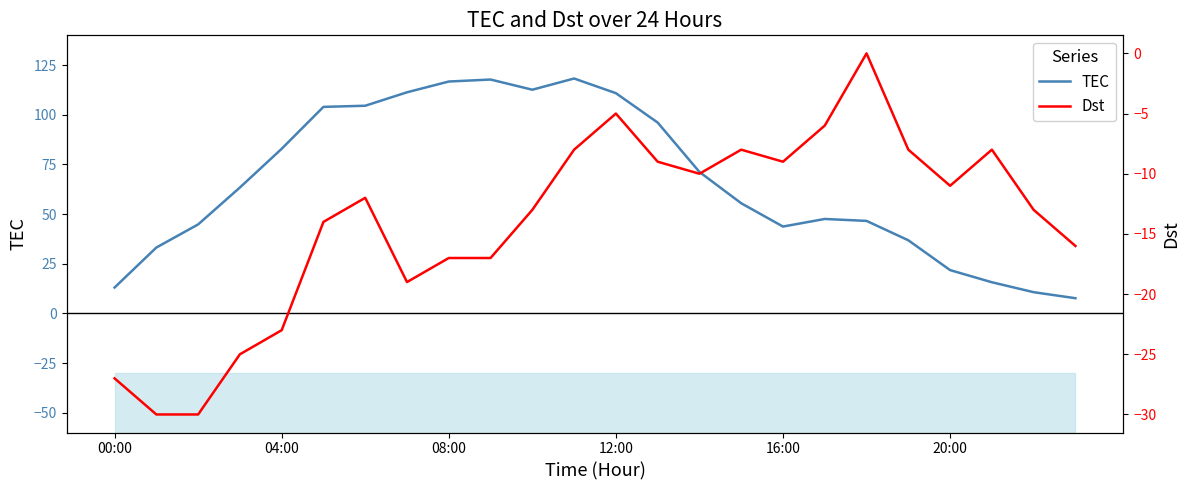

True or false: TEC has a value of 10.7 at 22.

True